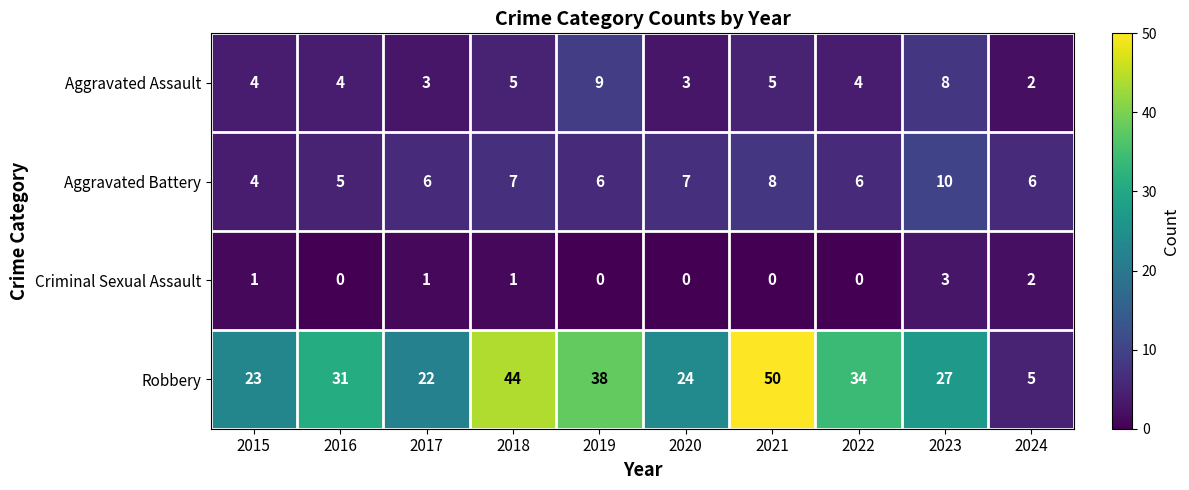

At which category is the sum across all series the highest?

2021